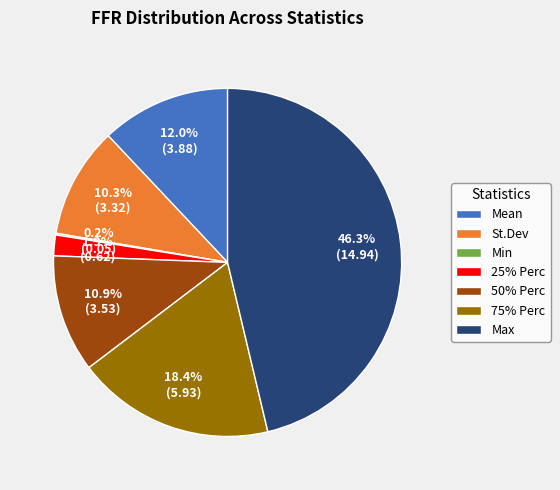

To the nearest percent, what is the difference between the largest and smallest slice percentages?

46%